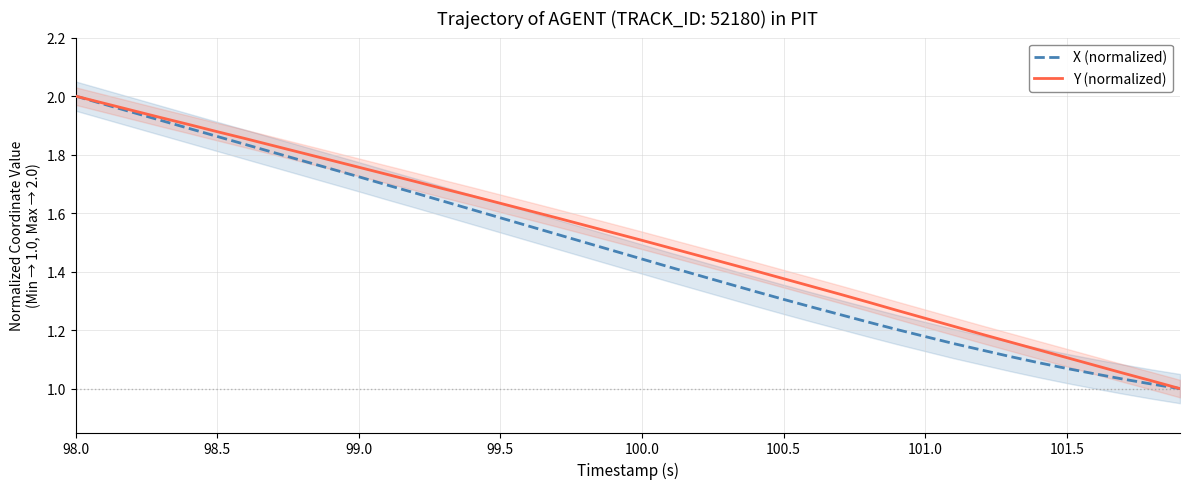

The X (normalized) series shows 2.0 at 98.0. True or false?

True